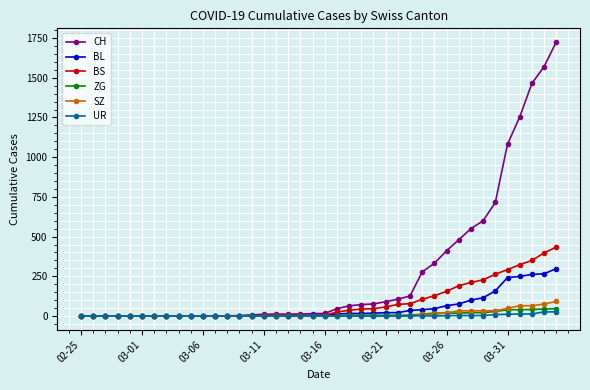

What is the difference between the maximum and minimum values in the BL series?

298